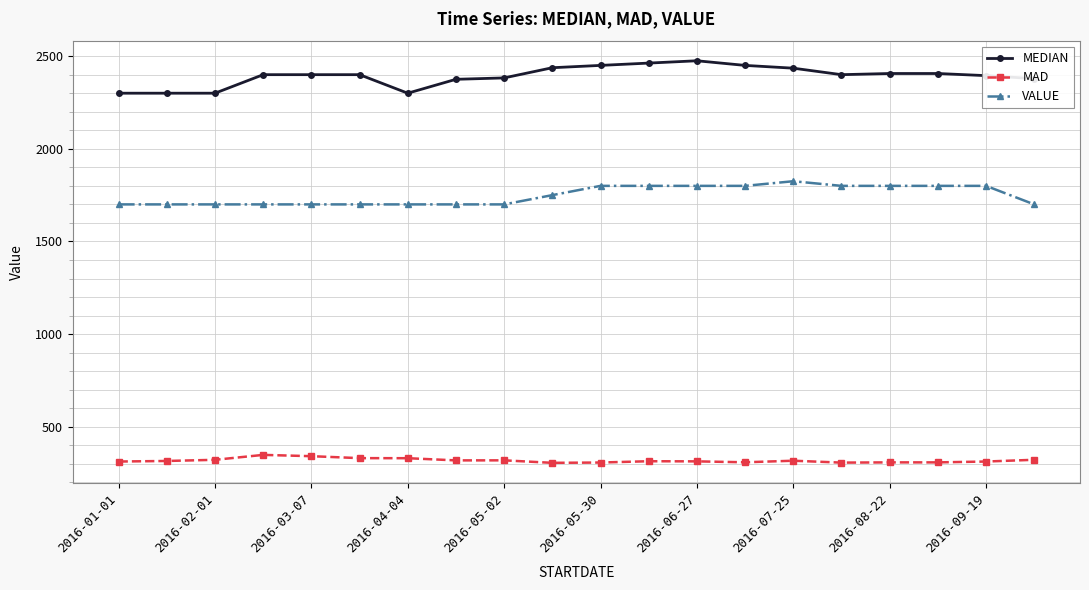

Rank the series by their maximum value, from lowest to highest.

MAD, VALUE, MEDIAN